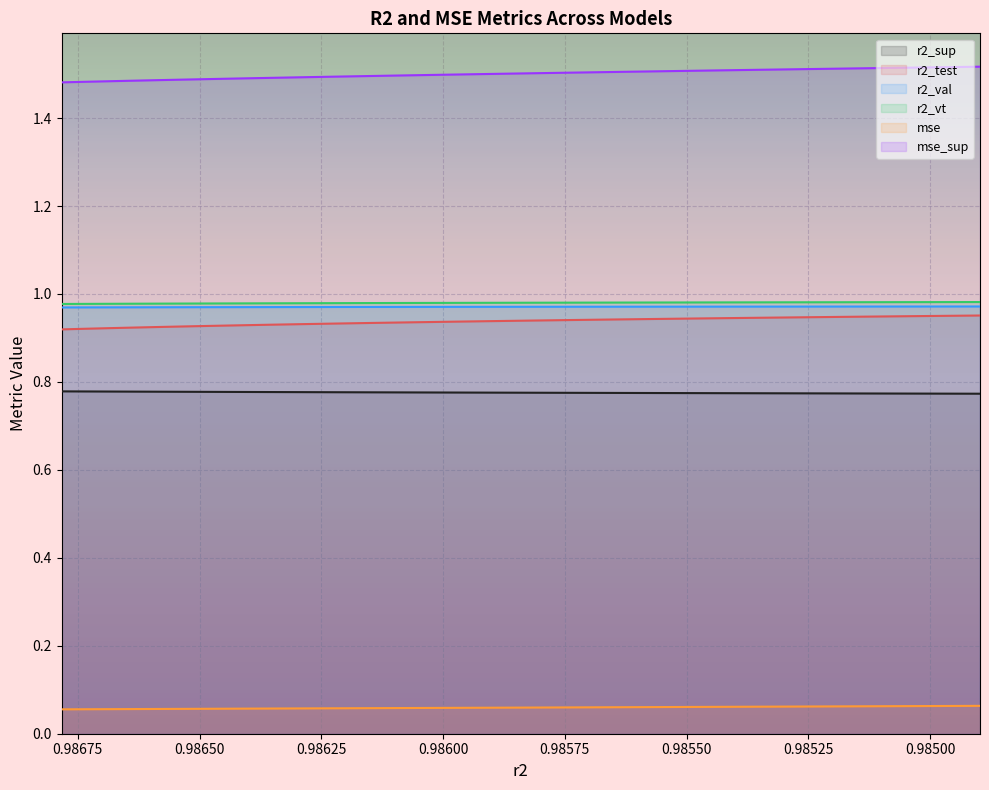

True or false: mse_sup has more than 0 points higher than both neighbors.

False